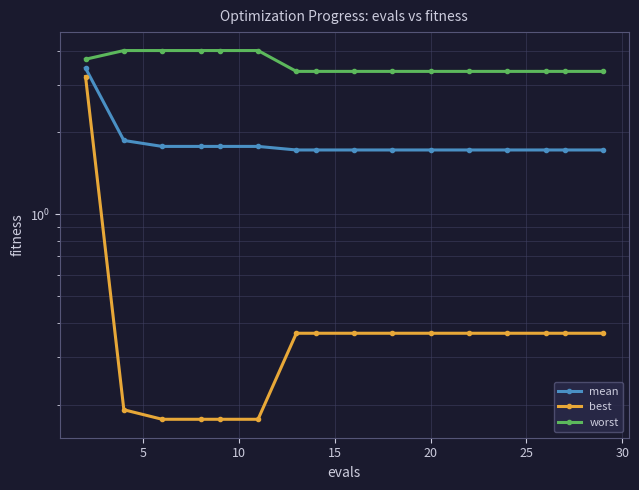

List the series in order of their peak value, lowest first.

best, mean, worst